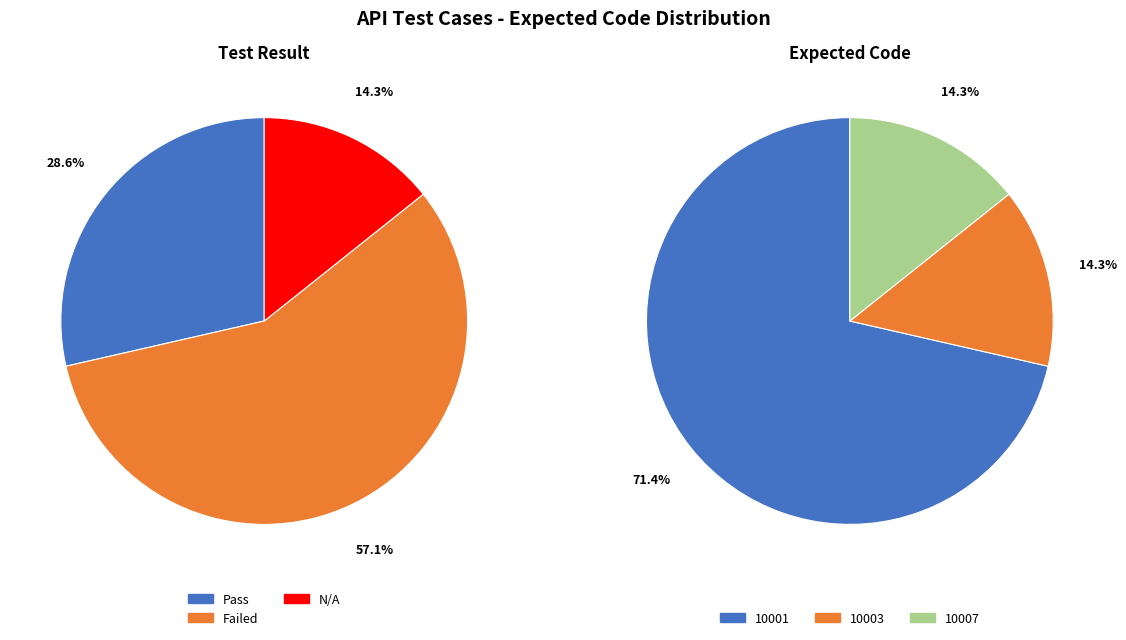

Is it true that 投资人正常登陆 is 8% of the pie?

False